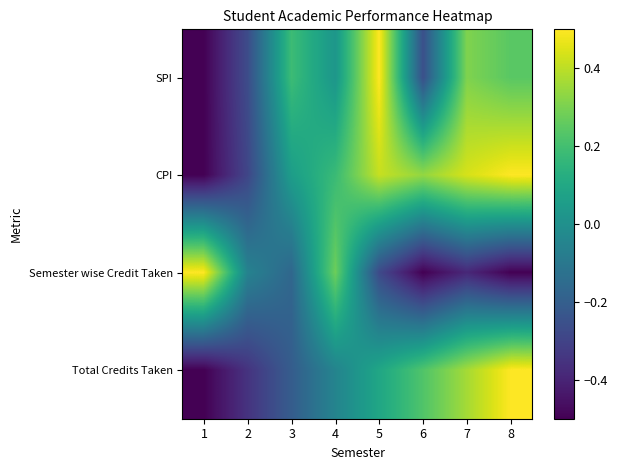

At how many categories does at least one series exceed 0?

7